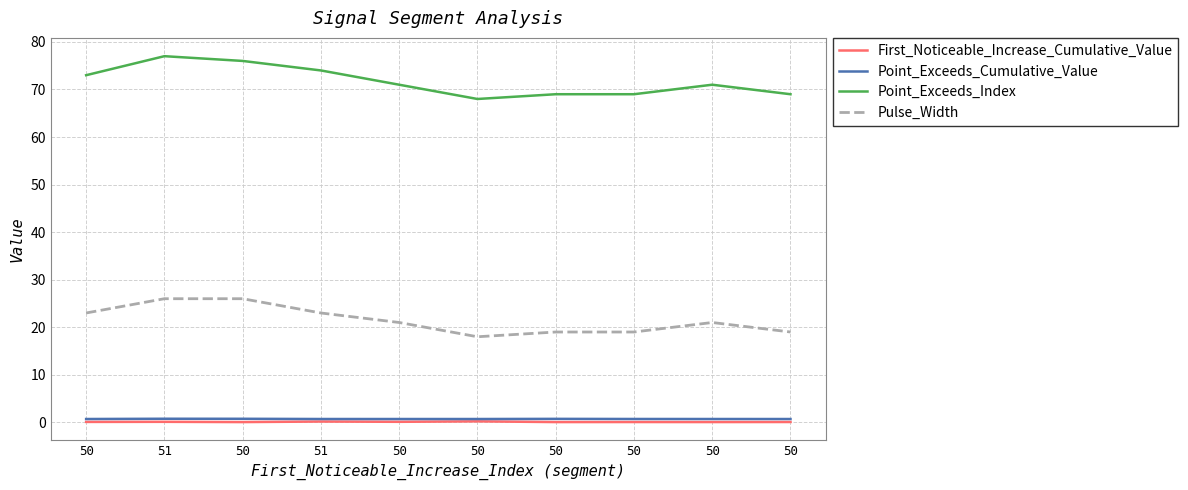

Does the chart have visible grid lines?

Yes